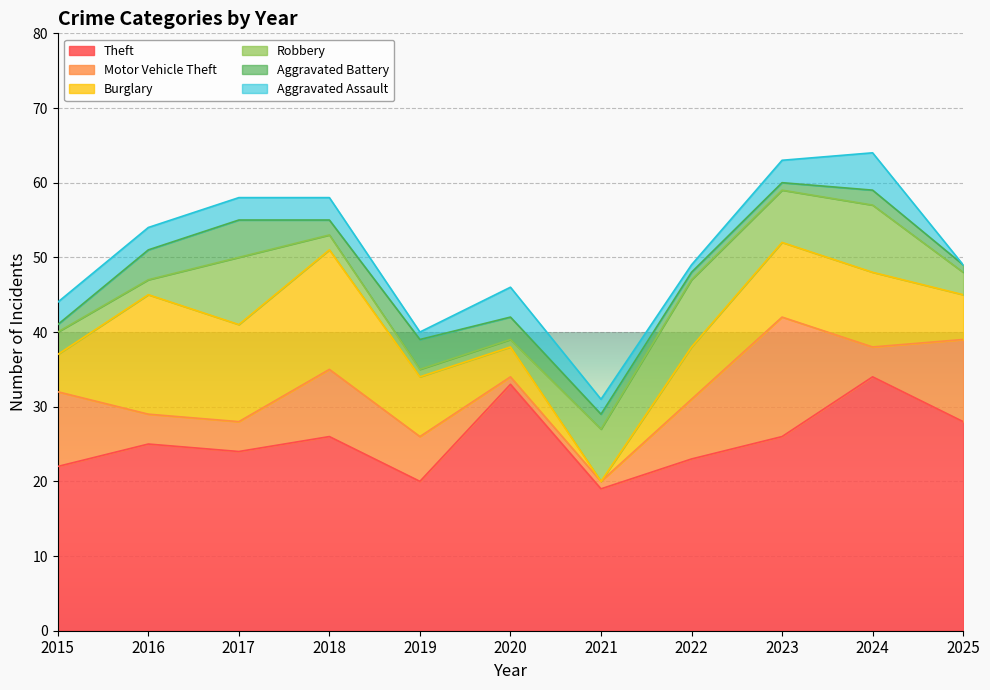

Does the chart display data point markers on the line(s)?

No